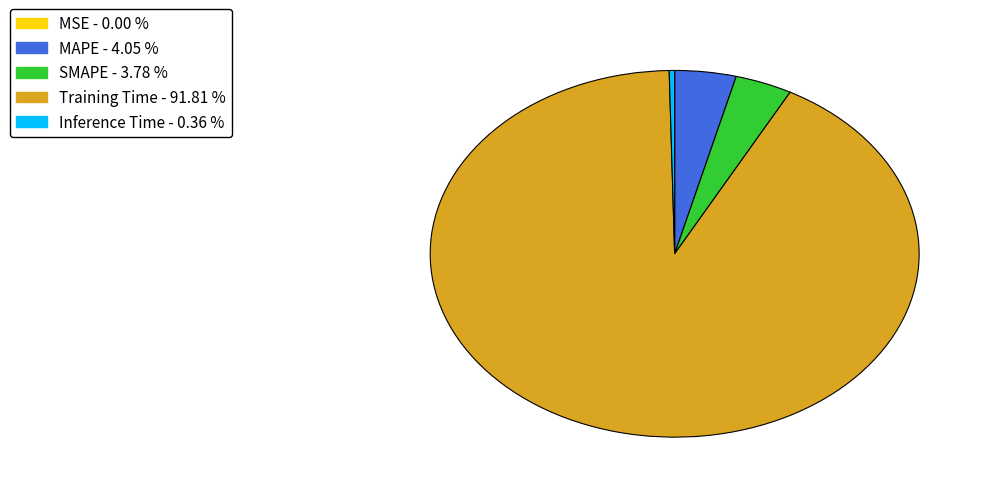

Which has a higher value, MAPE or Inference Time?

MAPE